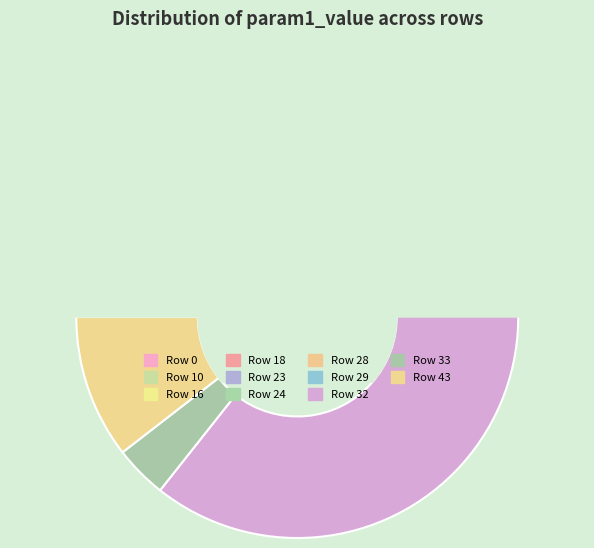

To the nearest percent, what is the combined percentage of gamma (row 16) and contrast (row 33)?

8%